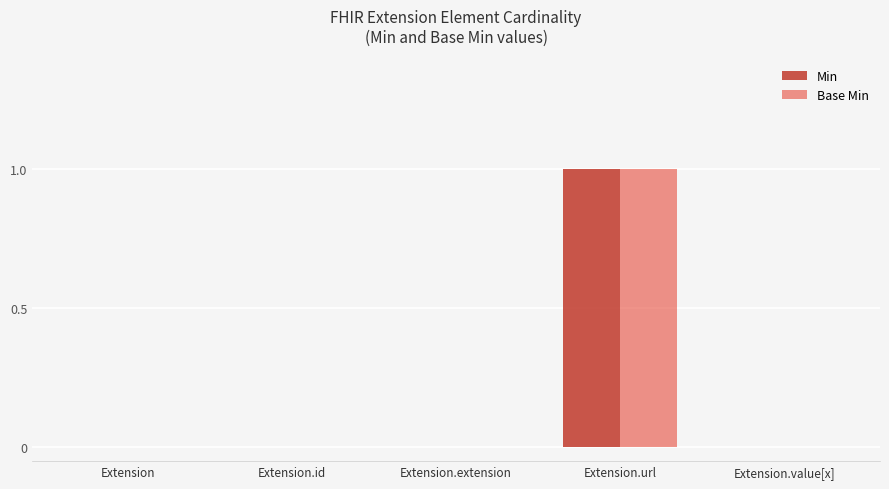

True or false: Min has a value of -1 at Extension.value[x].

False